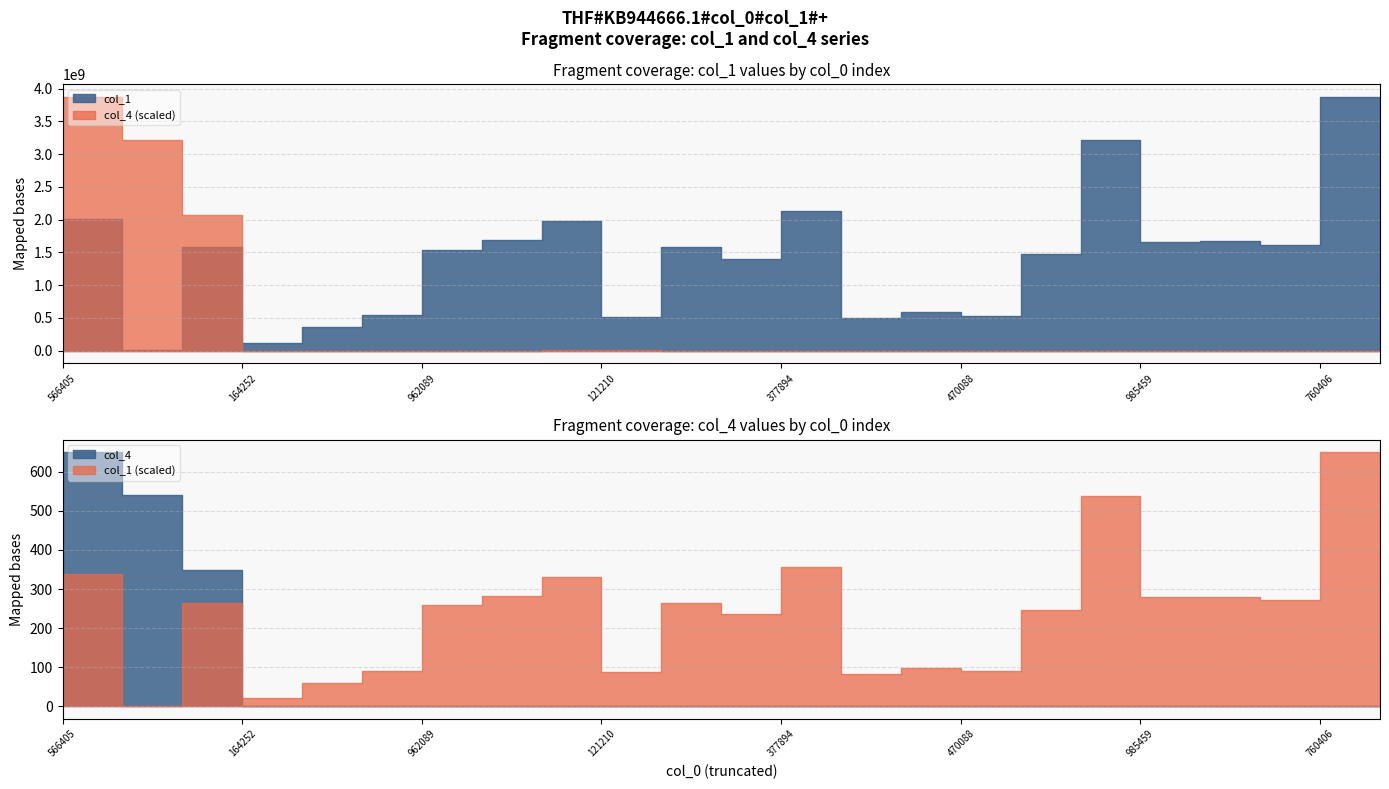

At 3146688502, list the series in order from smallest to largest.

col_4, col_1